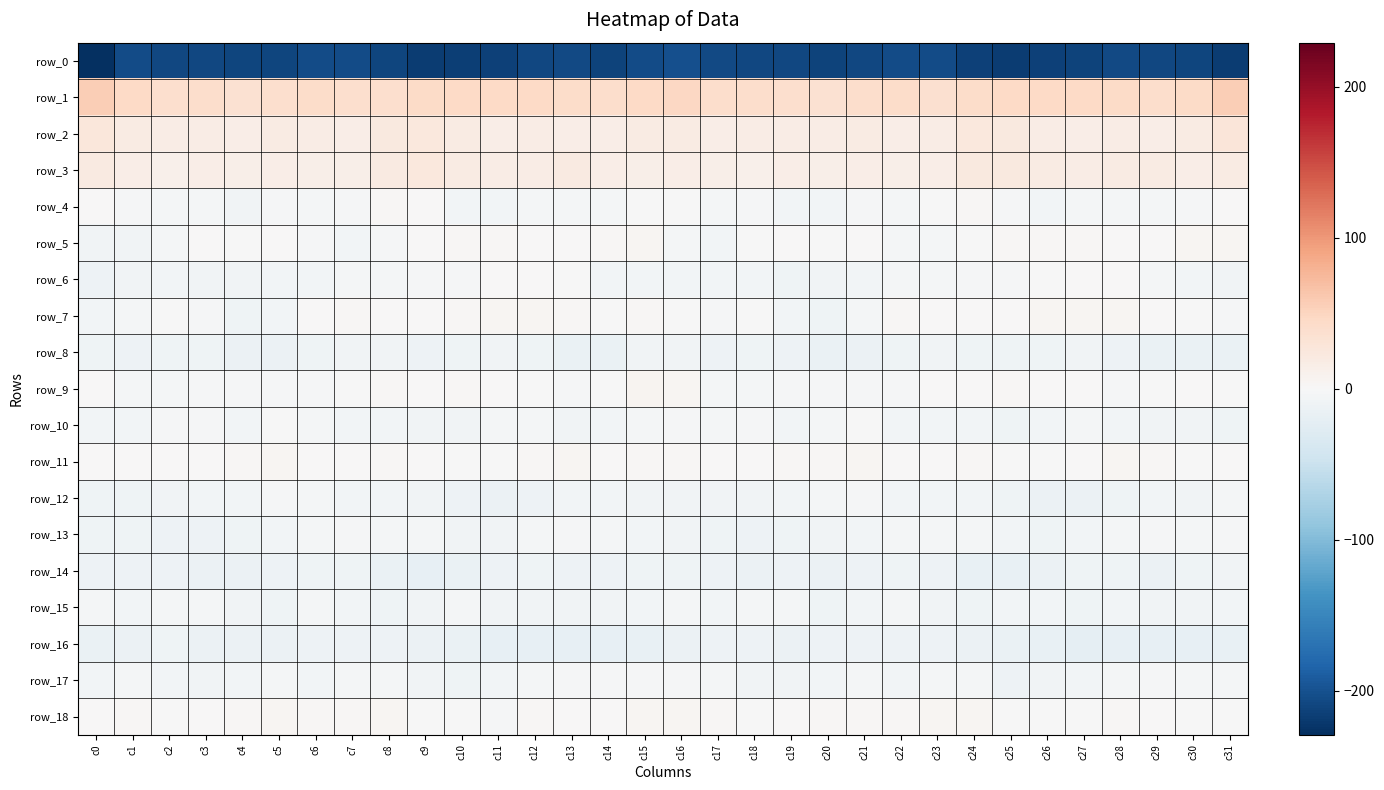

What is the difference between the row_0 values at c24 and c8?

3.4